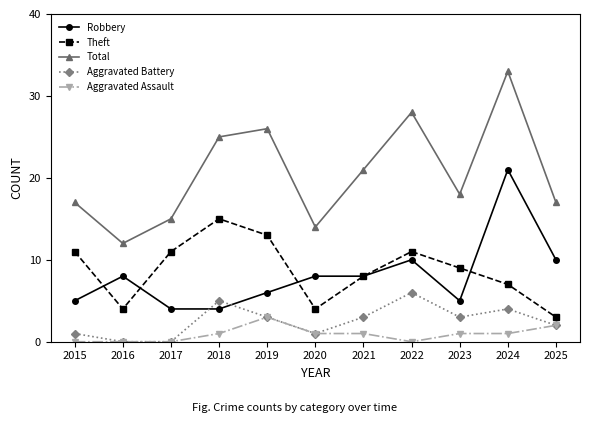

True or false: Robbery and Total cross at least once.

False